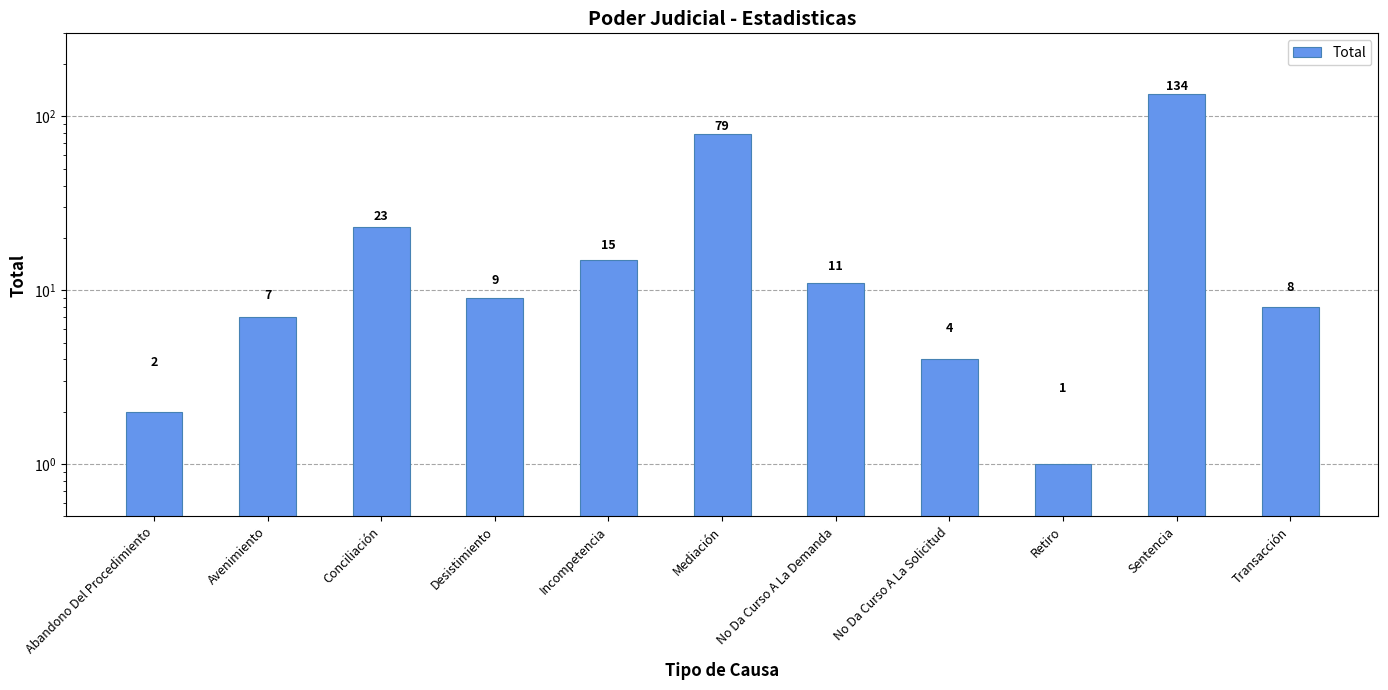

What is the change in value from Avenimiento to No Da Curso A La Solicitud?

-3